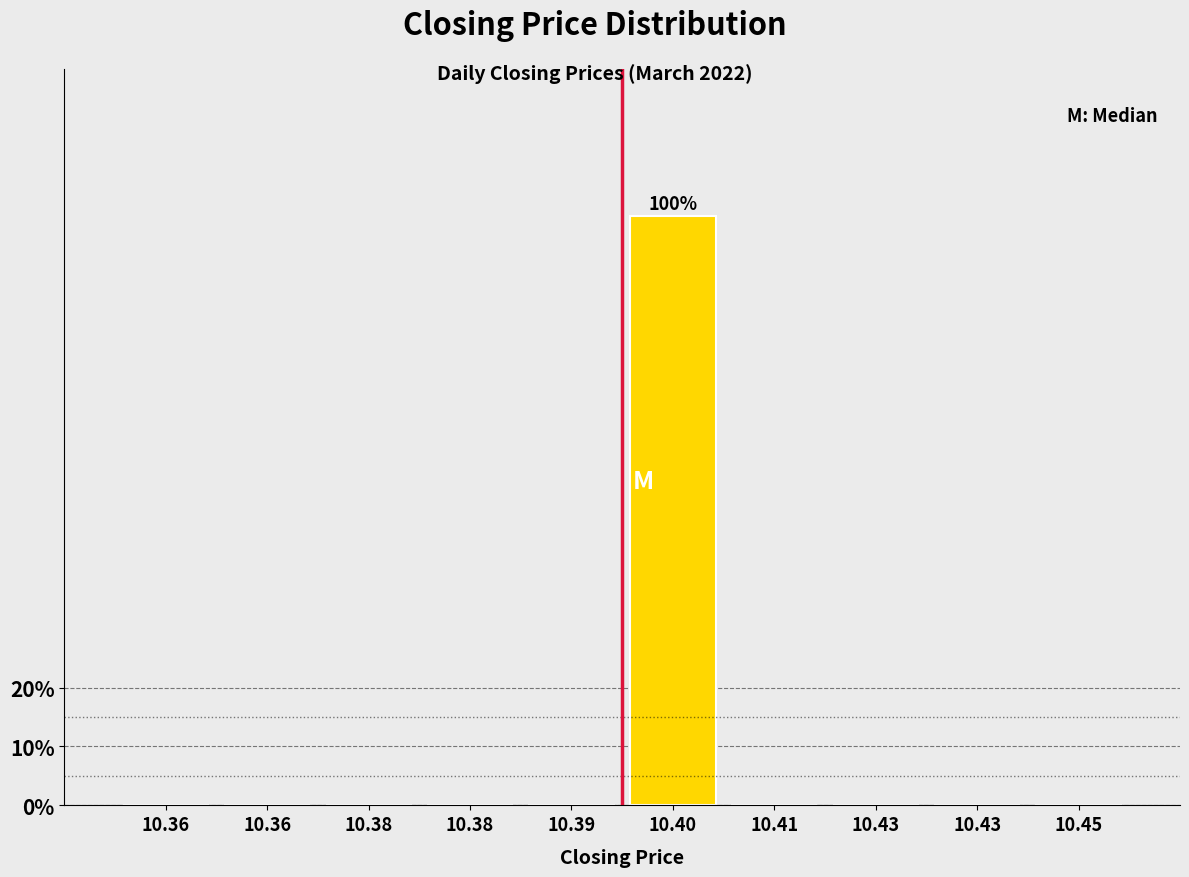

Are the bars horizontal?

No